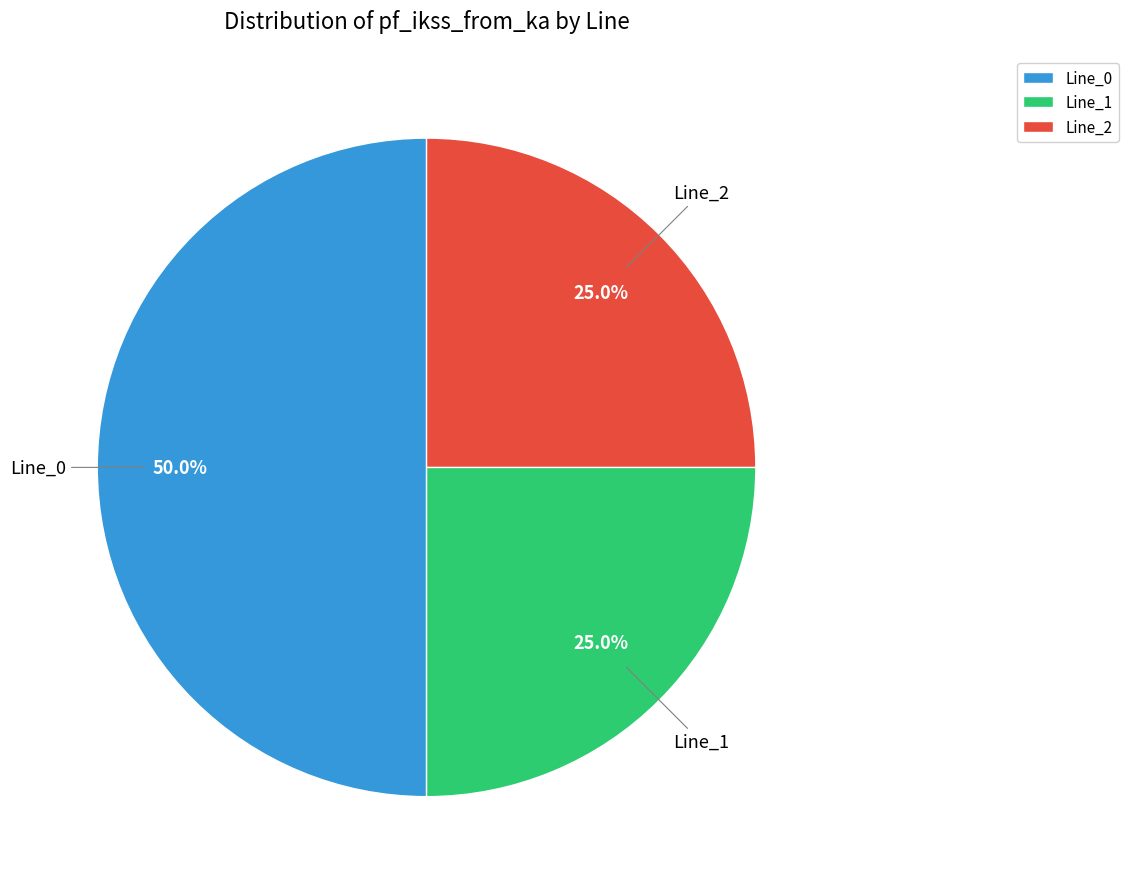

What is the largest slice in the pie chart?

Line_0